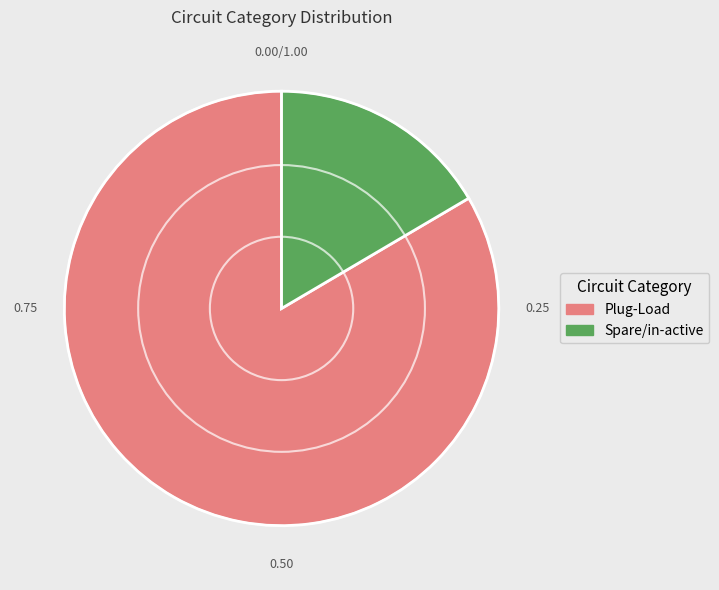

Which category has the smallest portion of the pie?

Spare/in-active